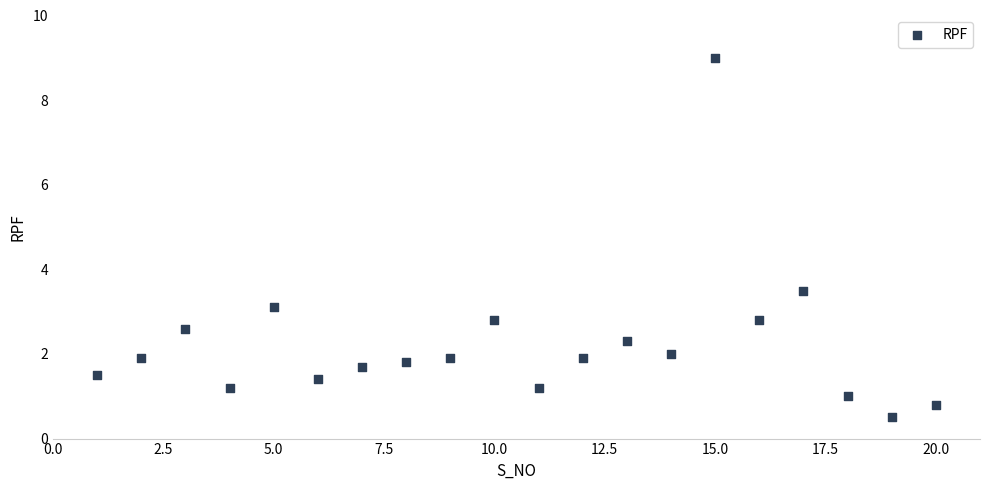

What Y value in the scatter plot is closest to 4?

3.5